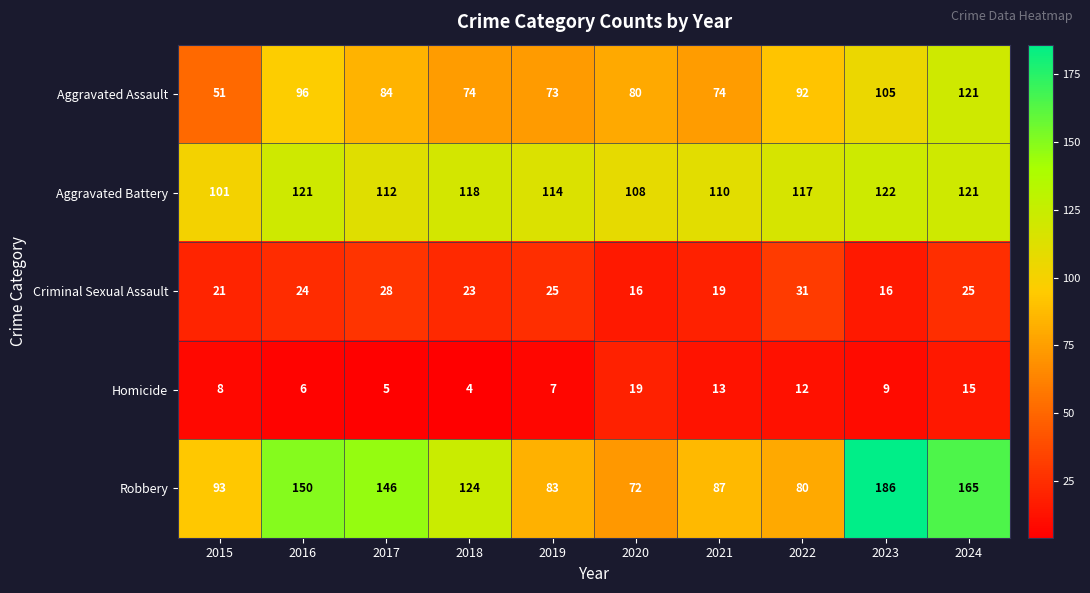

Is it true that Homicide equals 8 at 2021?

False